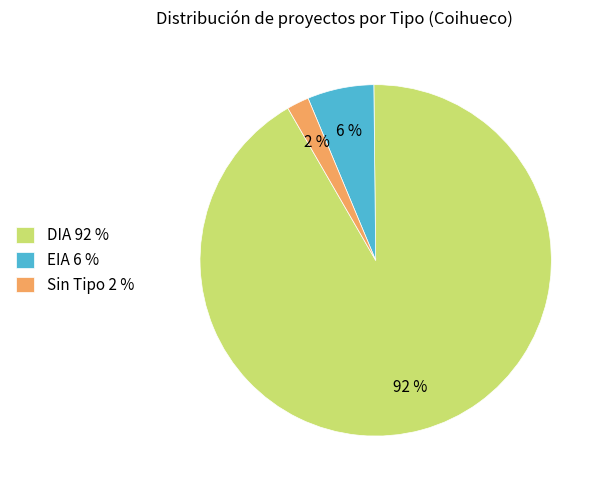

Is it true that DIA 92 % is 92% of the pie?

True